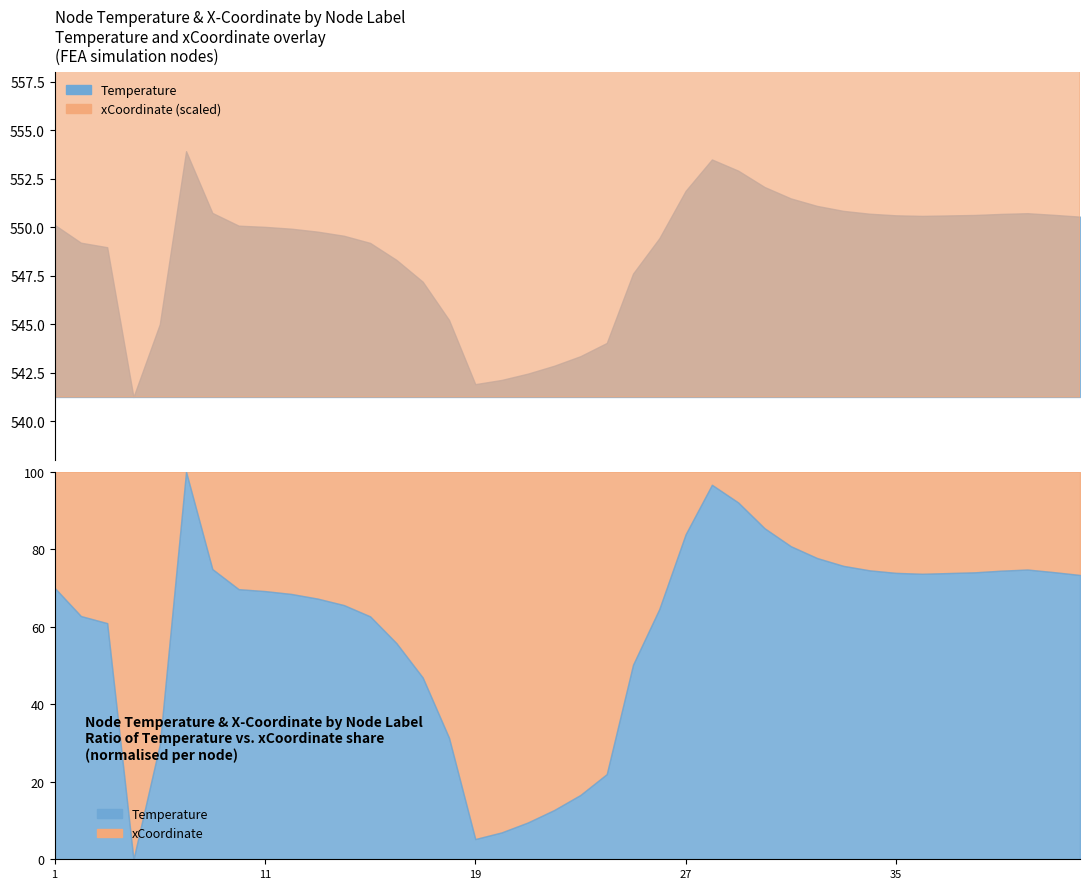

Reading left to right, list all the values displayed in this chart.

Temperature: 1=550.1	2=549.2	3=549.0	4=541.2	5=545.0	6=553.9	7=550.7	10=550.1	11=550.0	12=549.9	13=549.8	14=549.6	15=549.2	16=548.3	17=547.2	18=545.2	19=541.9	20=542.1	21=542.4	22=542.9	23=543.4	24=544.0	25=547.6	26=549.4	27=551.9	28=553.5	29=552.9	30=552.1	31=551.5	32=551.1	33=550.8	34=550.7	35=550.6	36=550.6	37=550.6	38=550.6	39=550.7	40=550.7	41=550.6	42=550.6
xCoordinates_scaled: 1=9.0	2=9.0	3=11.0	4=11.0	5=32.1	6=32.1	7=9.0	10=9.0	11=9.0	12=9.0	13=9.0	14=9.0	15=10.0	16=11.0	17=11.0	18=11.0	19=14.0	20=17.0	21=20.0	22=23.1	23=26.1	24=29.1	25=32.1	26=32.1	27=32.1	28=32.1	29=28.8	30=25.9	31=23.3	32=21.0	33=18.9	34=17.0	35=15.3	36=13.8	37=12.4	38=11.1	39=10.0	40=9.0	41=9.0	42=9.0